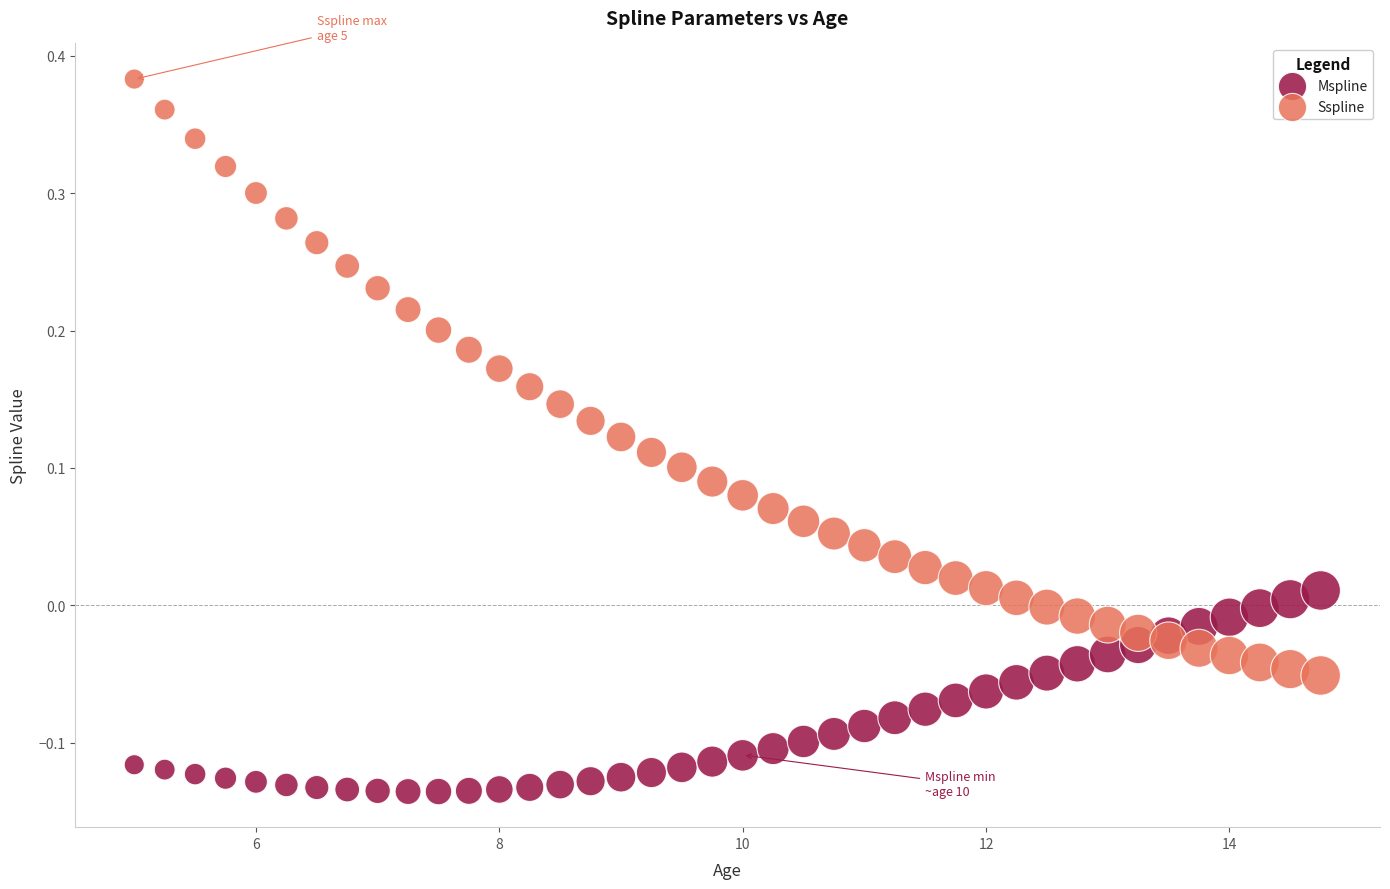

Which series has the widest spread of Y values?

Sspline